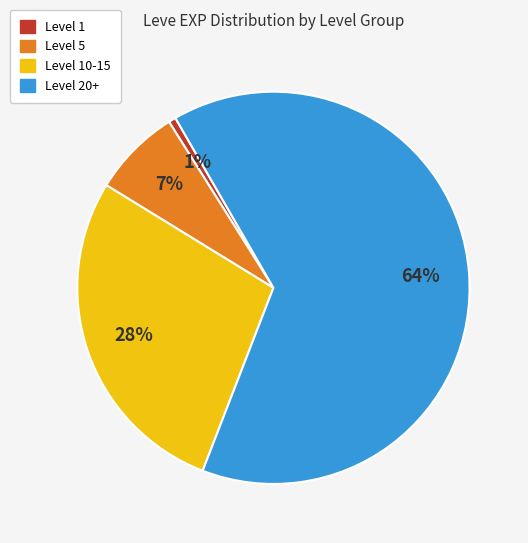

How many slices are in this pie chart?

4